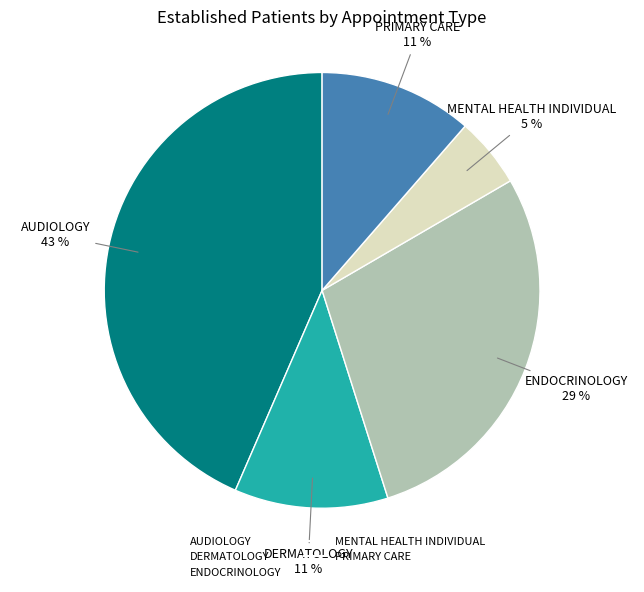

What is the smallest slice in the pie chart?

MENTAL HEALTH INDIVIDUAL